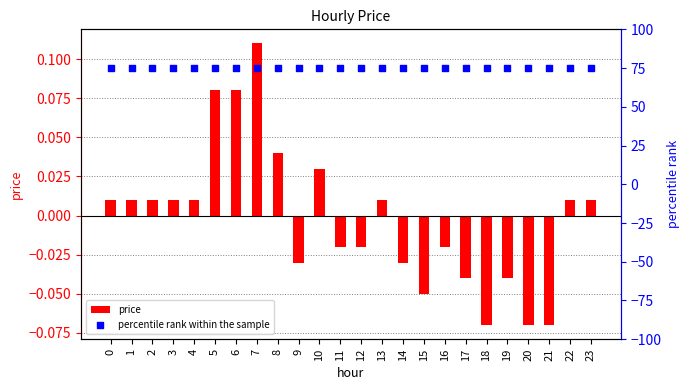

At which category is the sum across all series the highest?

7